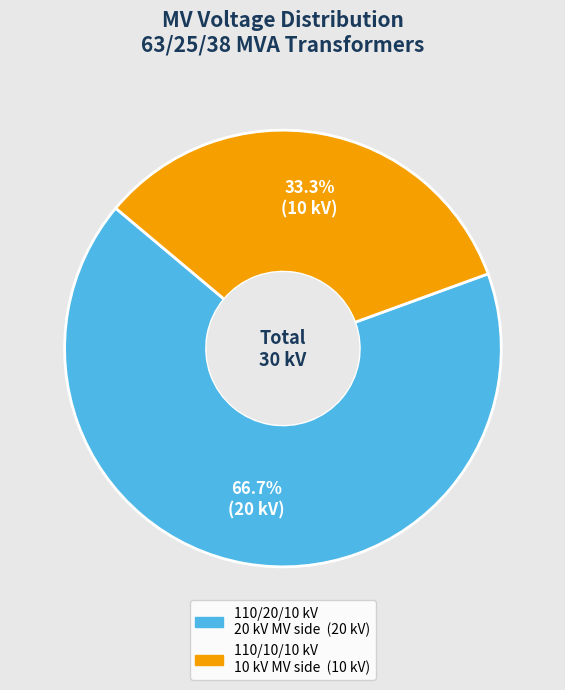

Count the number of slices in the pie.

2